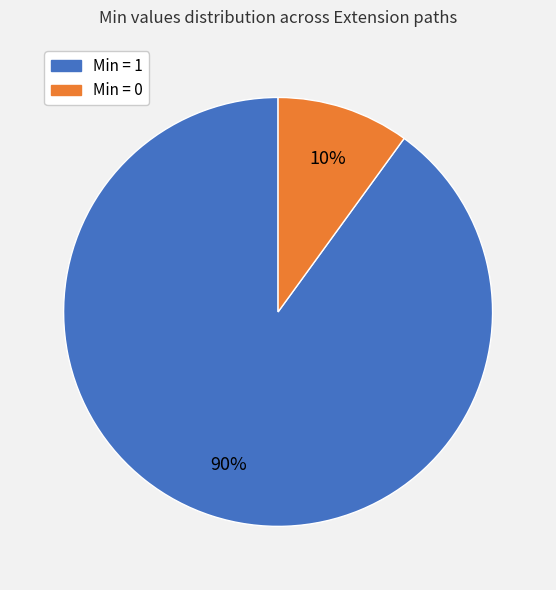

To the nearest percent, what is the difference between the largest and smallest slice percentages?

80%